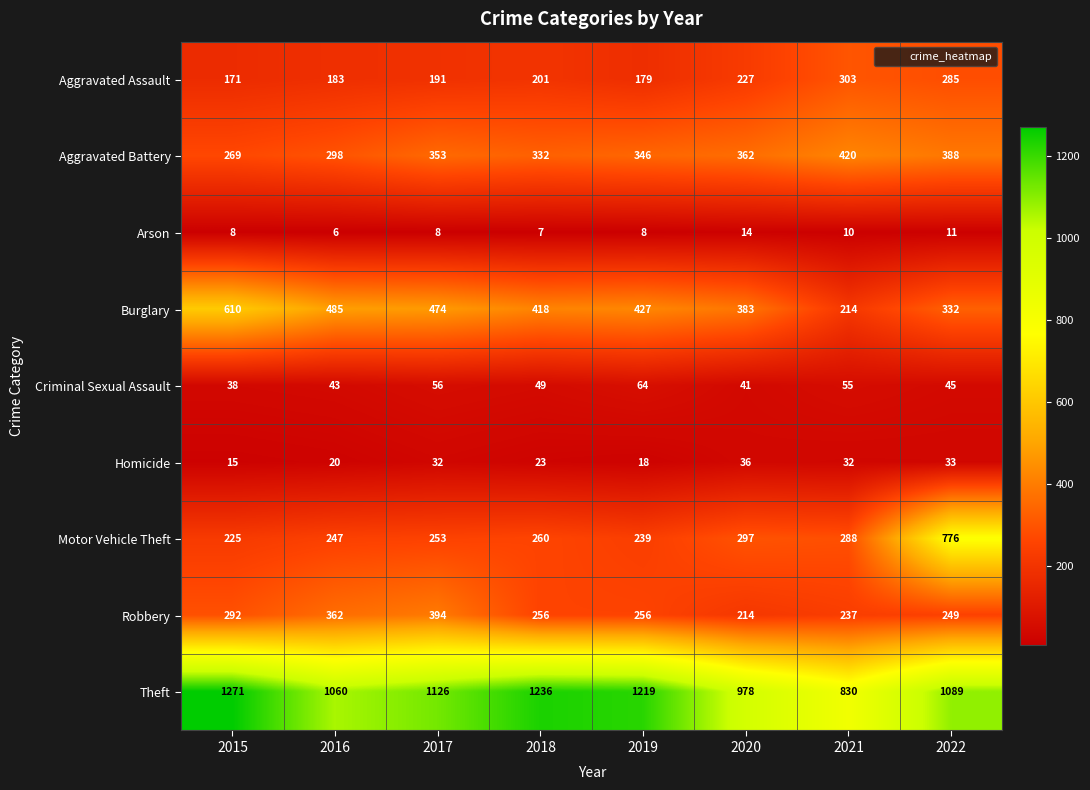

Which series has the largest range (max minus min)?

Motor Vehicle Theft